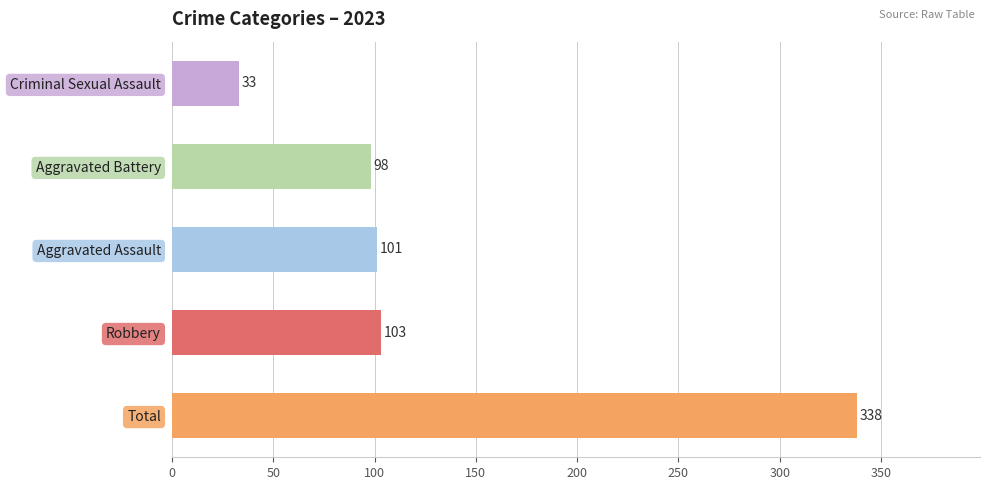

What is the difference between the maximum and minimum values?

305